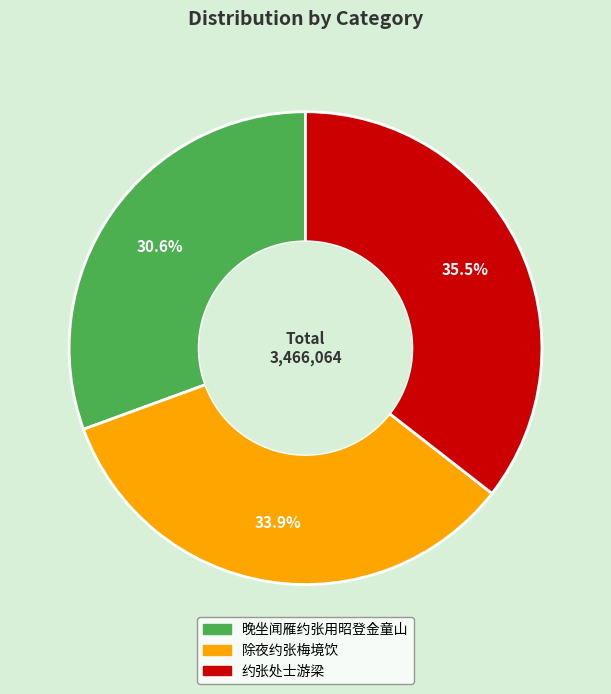

To the nearest percent, what is the average slice percentage?

33%